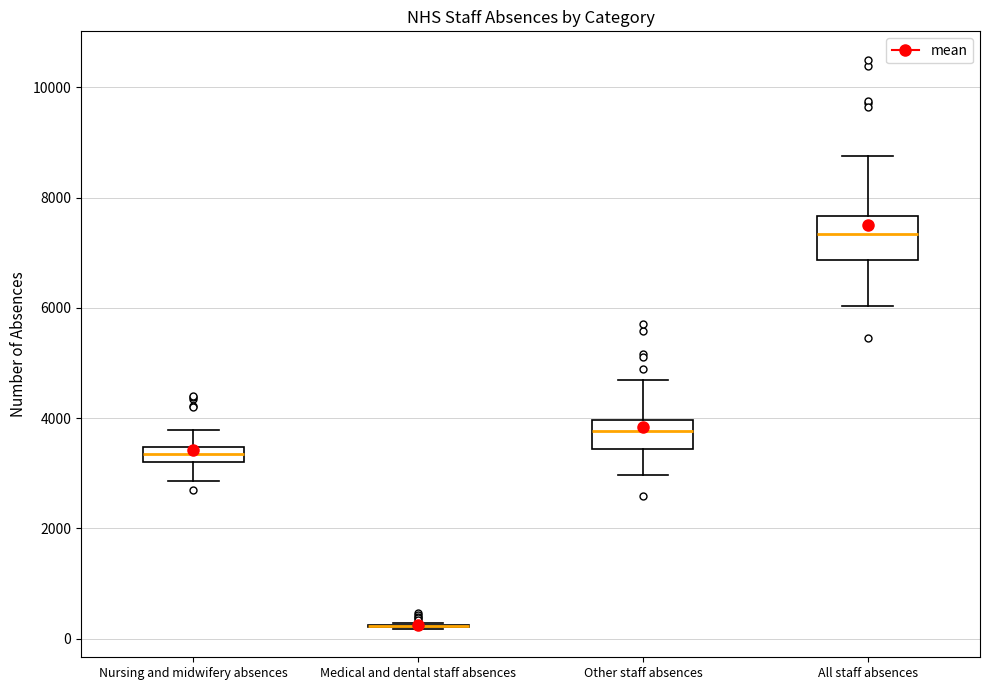

Comparing the boxes themselves (not the whiskers), which one is the tallest?

All staff absences